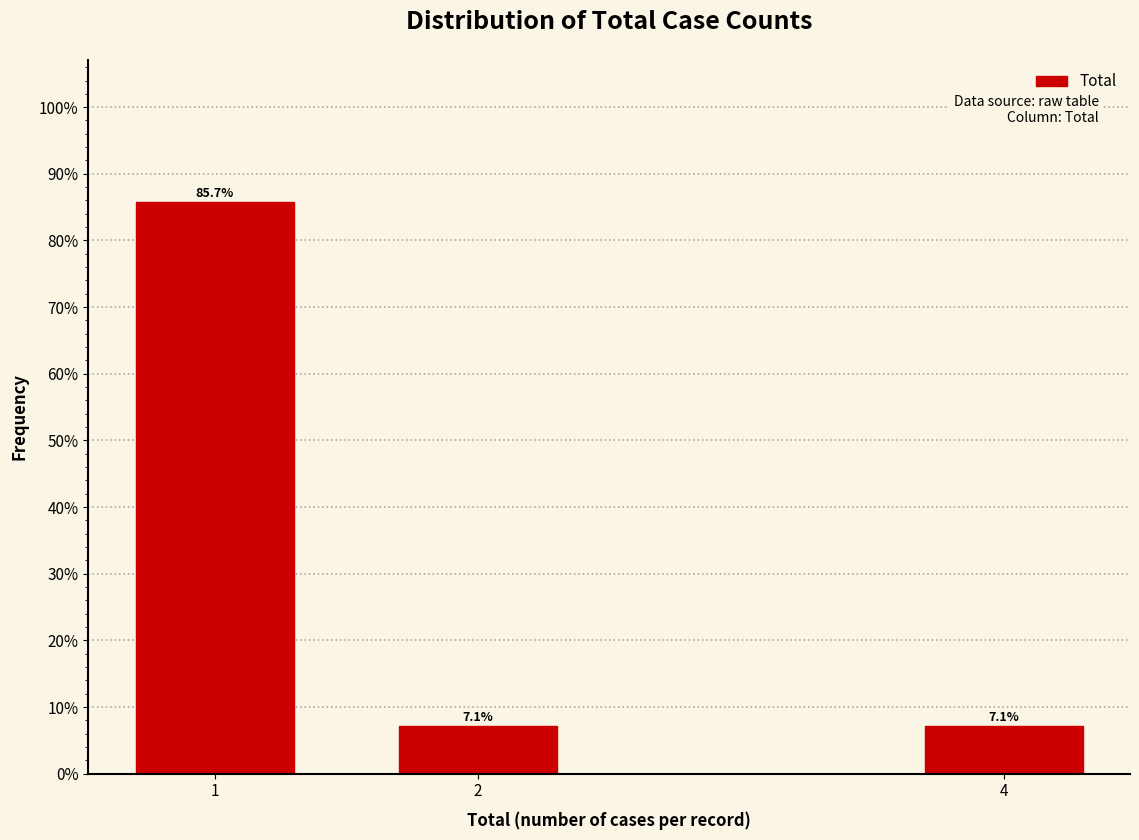

Reading right to left, extract all data points from this chart.

7.1	7.1	85.7